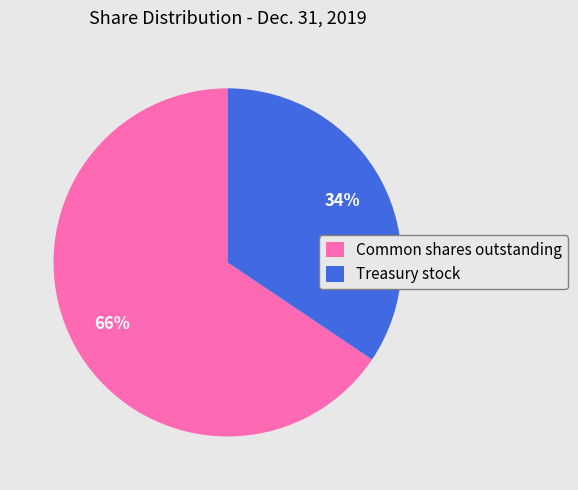

Is it true that Treasury stock is 34% of the pie?

True